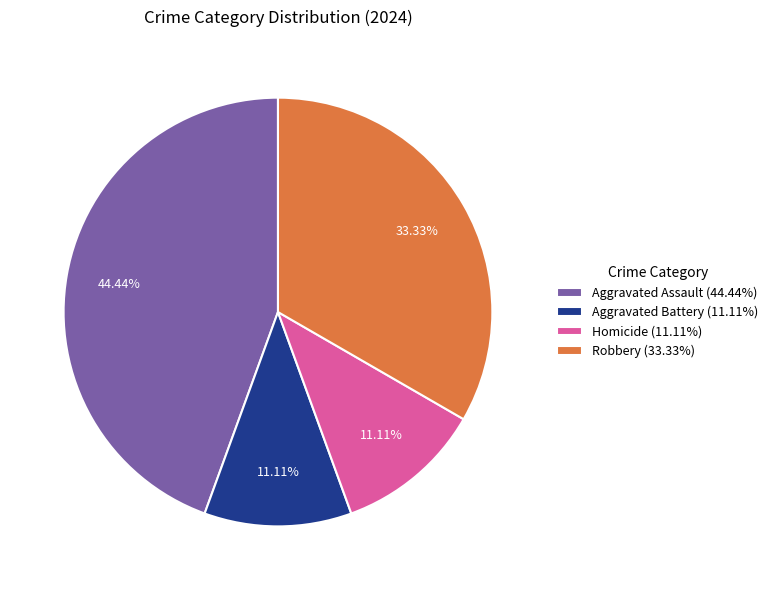

What percentage is the Homicide slice, to the nearest percent?

11%